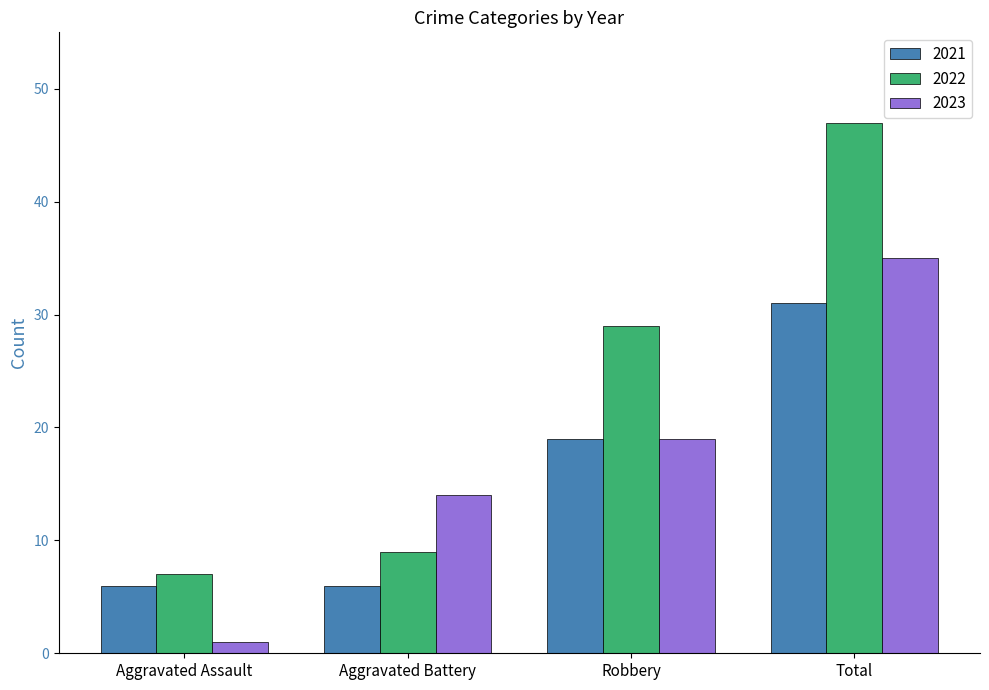

How many distinct data groups are displayed?

3